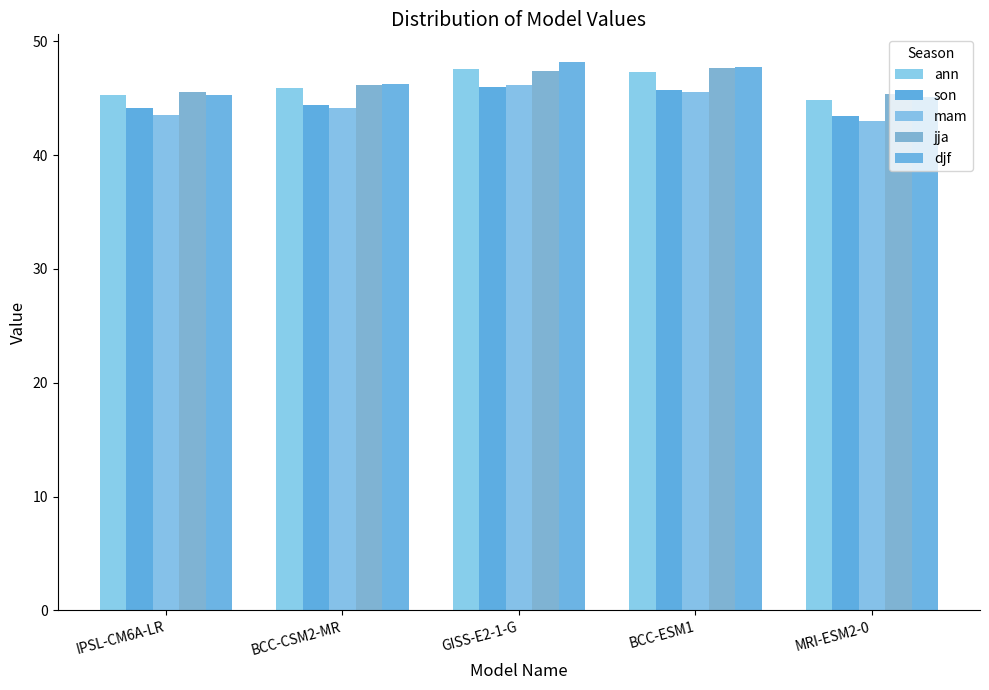

How many data points in djf are less than 46?

2